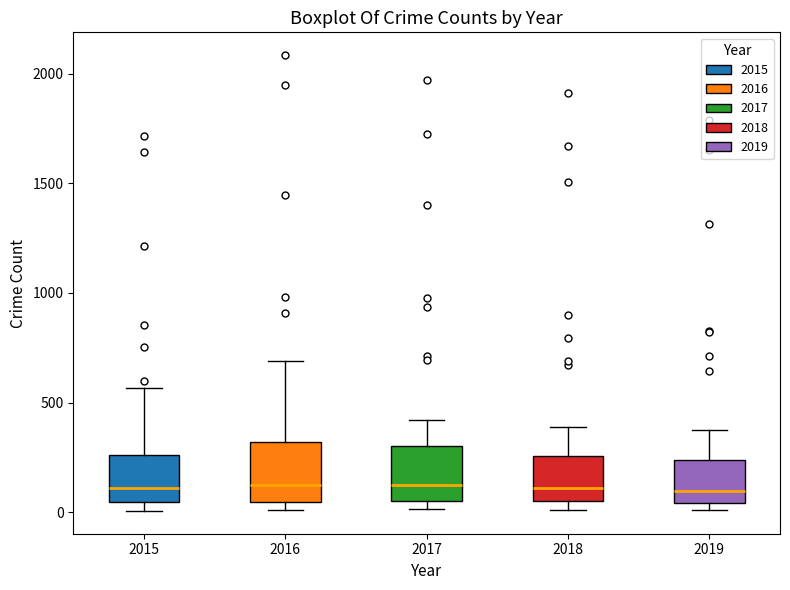

Where does the median line of the box at x = 2017 sit on the y-axis? The values are not printed on the chart, so give them approximately, as read against the axis.

100